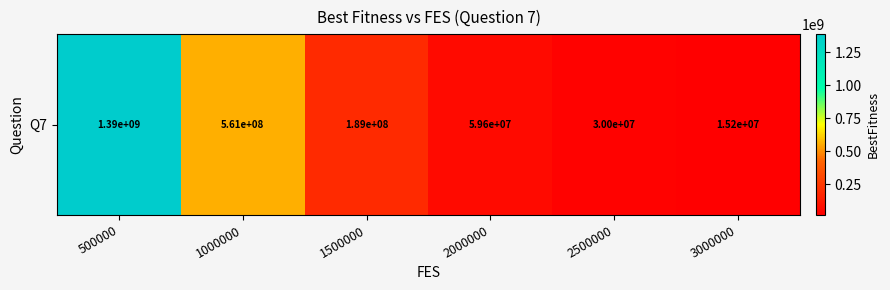

Is it true that the value at 1000000 is 305134666.3?

False